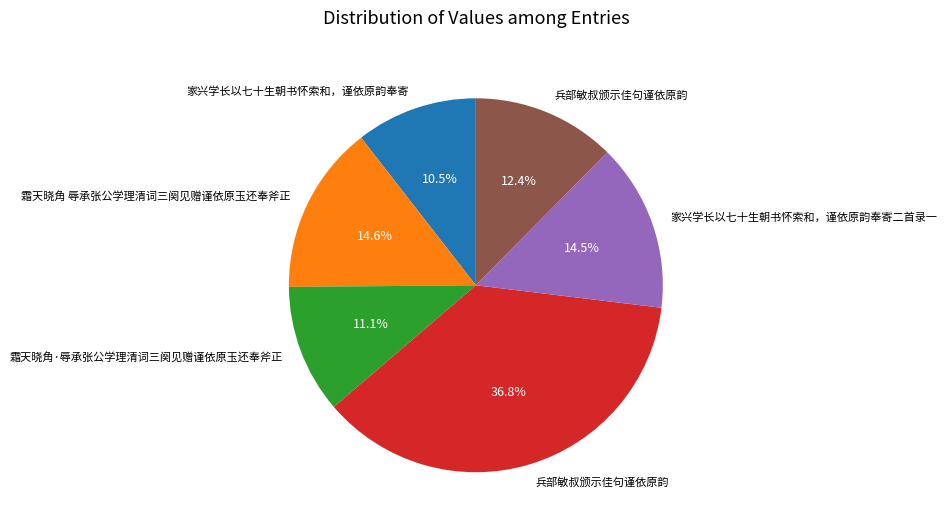

How many segments does this pie chart have?

6